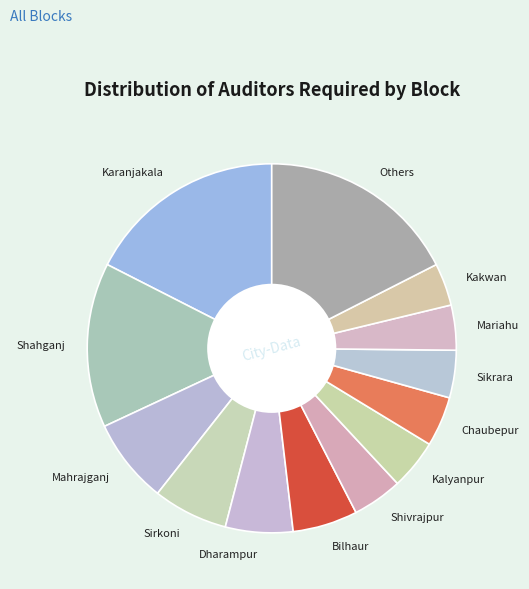

Does Kakwan account for over 50% of the chart?

No